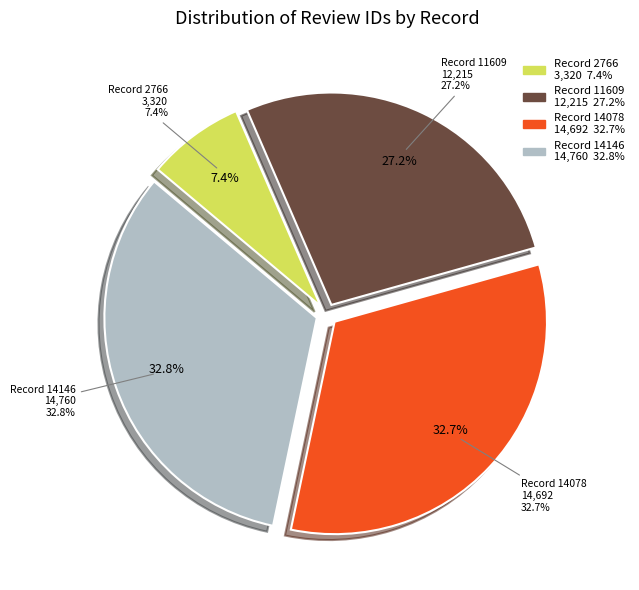

What percentage is the 14078 slice, to the nearest percent?

33%